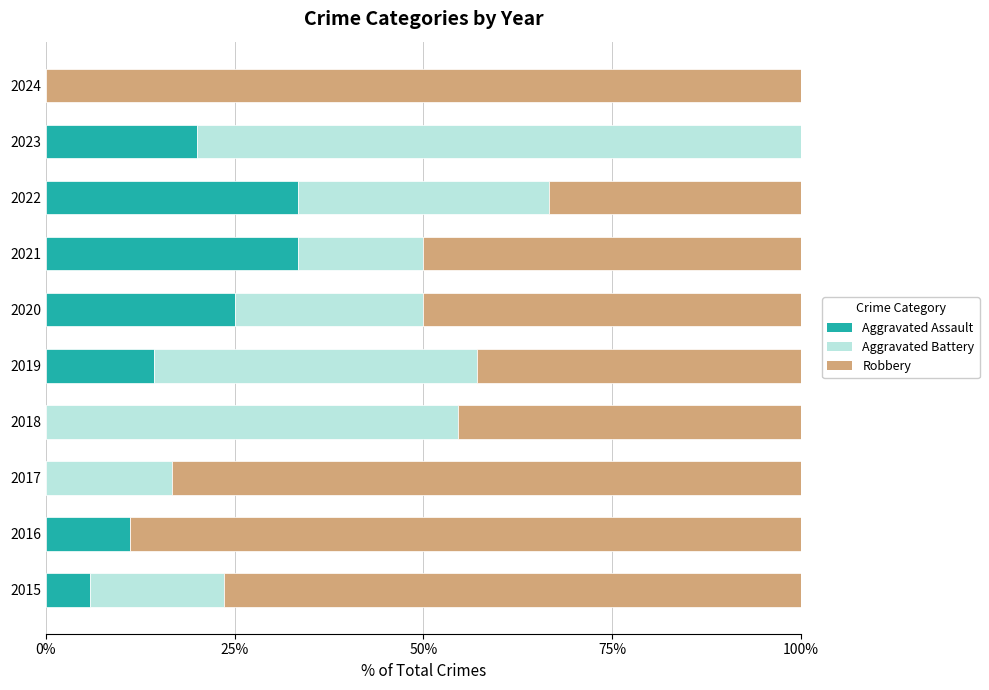

What is the highest value of the Aggravated Assault series?

33.3